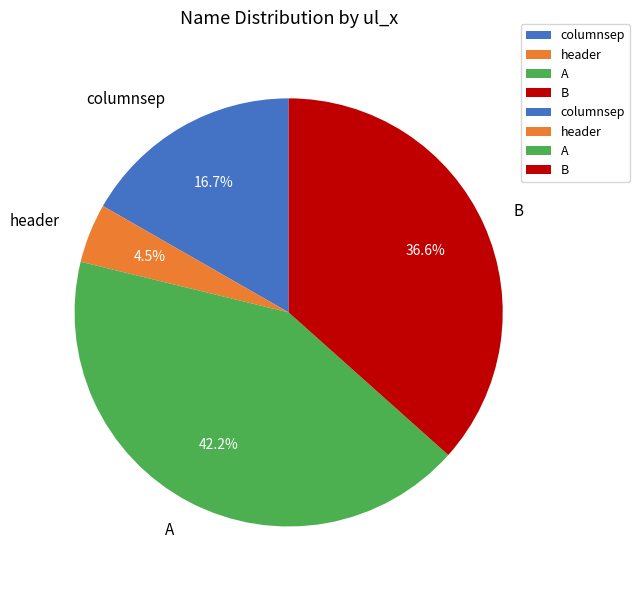

Combined, do A and columnsep account for over 50%?

Yes